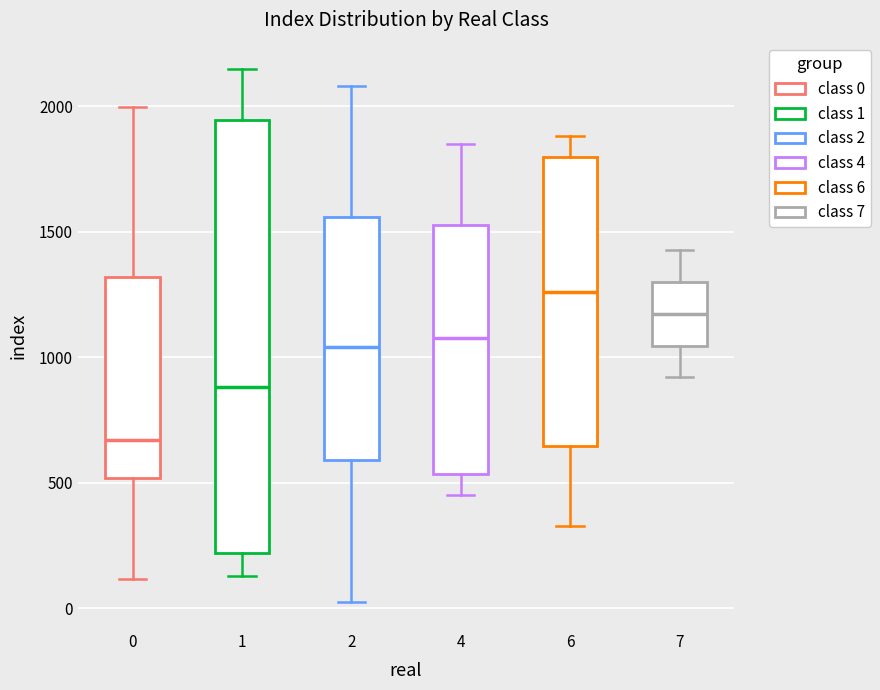

Which box's median line is the lowest?

0